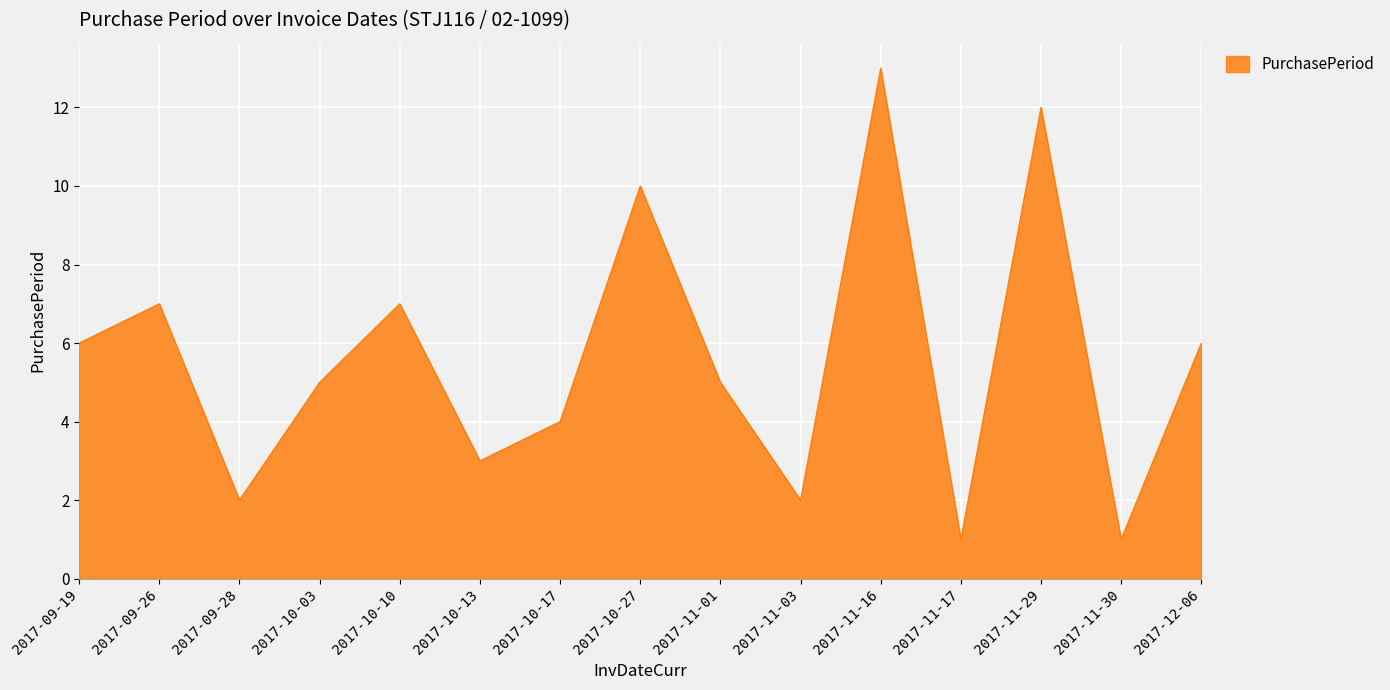

Reading left to right, transcribe all the data shown in this chart.

6	7	2	5	7	3	4	10	5	2	13	1	12	1	6